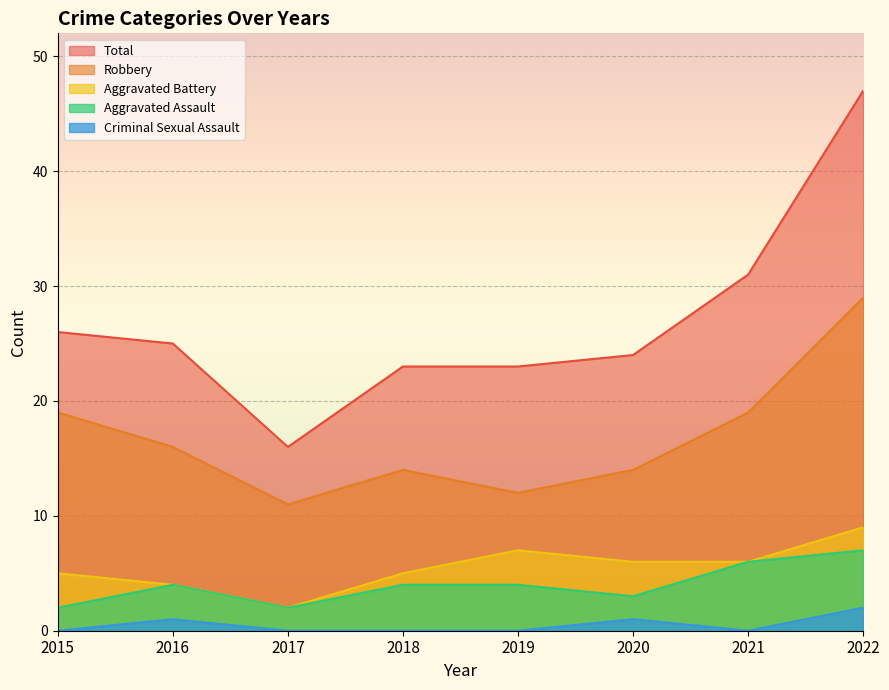

Rank the series at 2019 from lowest to highest value.

Criminal Sexual Assault, Aggravated Assault, Aggravated Battery, Robbery, Total